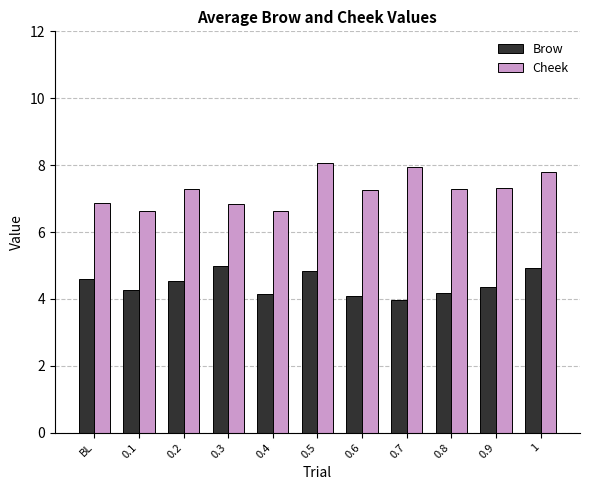

What is the label of the 6th bar from the right?

0.5